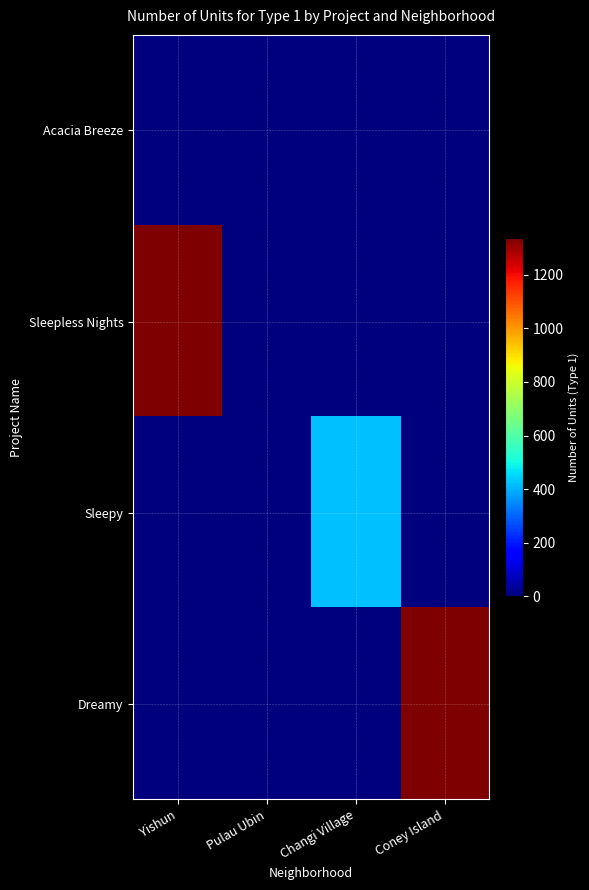

Reading left to right, transcribe all the data shown in this chart.

Acacia Breeze: Yishun=1	Pulau Ubin=0	Changi Village=0	Coney Island=0
Sleepless Nights: Yishun=1337	Pulau Ubin=0	Changi Village=0	Coney Island=0
Sleepy: Yishun=0	Pulau Ubin=0	Changi Village=420	Coney Island=0
Dreamy: Yishun=0	Pulau Ubin=0	Changi Village=0	Coney Island=1337